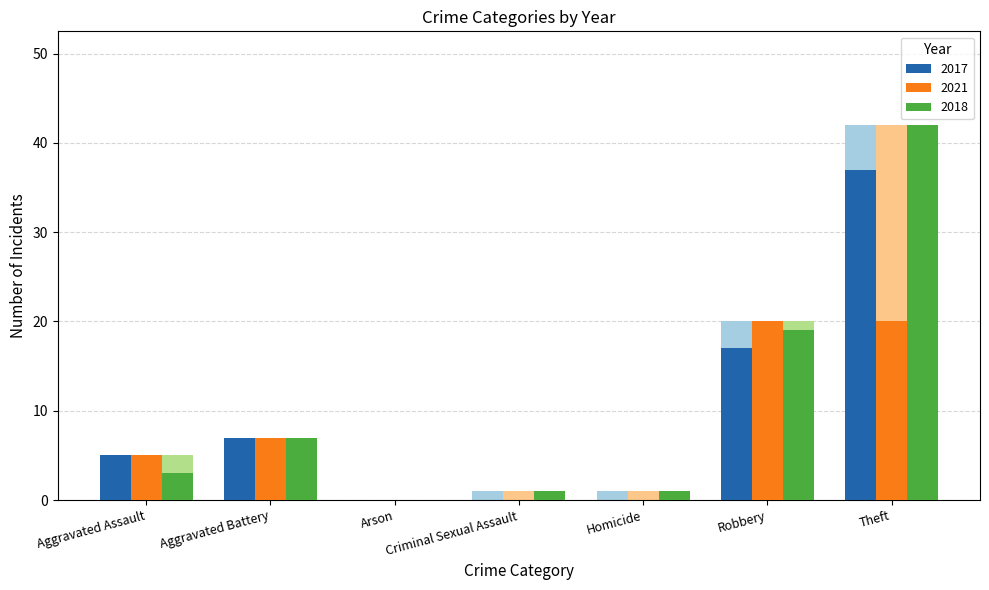

At which label does 2017 reach its peak?

Theft